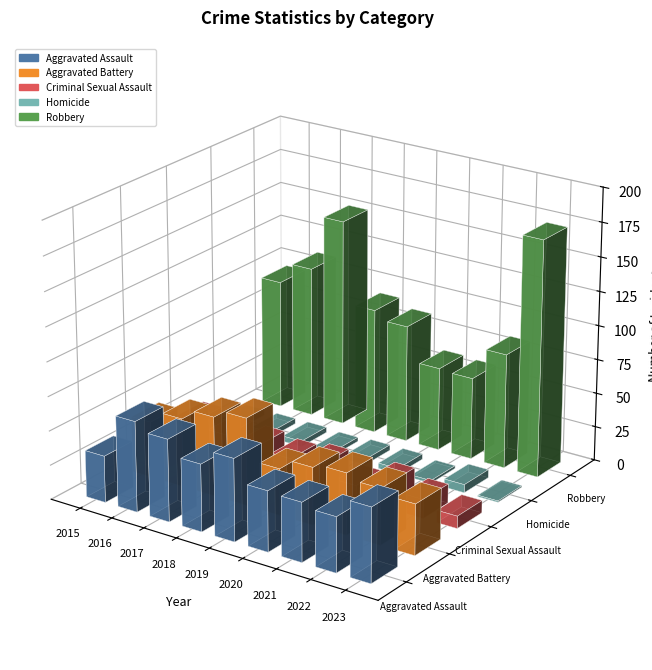

What are all the series names shown in the legend?

Aggravated Assault, Aggravated Battery, Criminal Sexual Assault, Homicide, Robbery